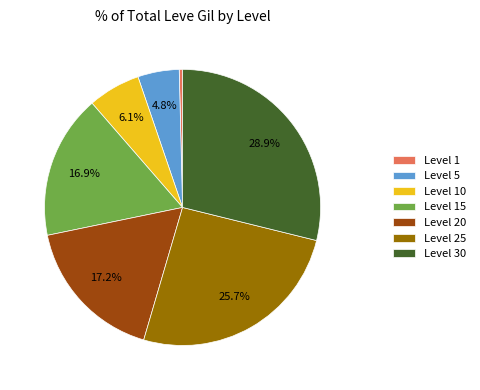

Does any single category account for the majority?

No